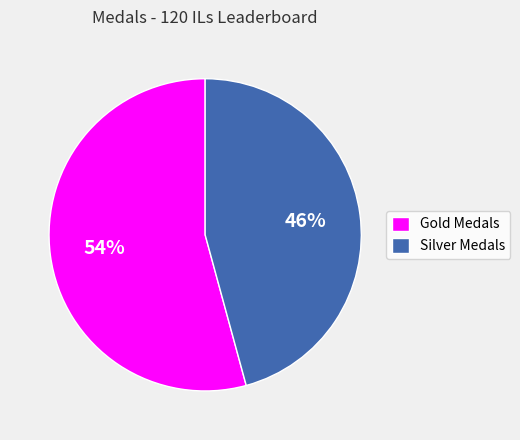

The Silver Medals slice represents 46% of the pie. True or false?

True